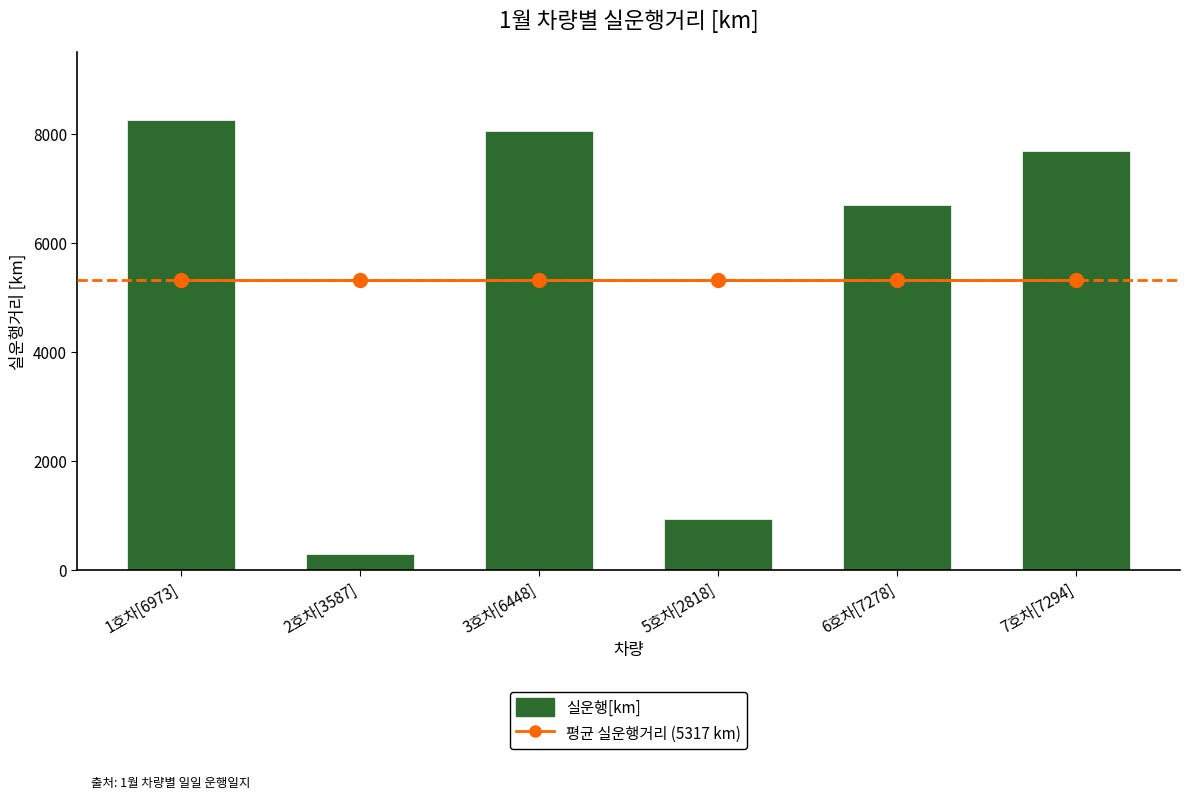

Reading left to right, what are all the values shown in this chart?

평균 실운행거리 (5317 km): 5317	5317	5317	5317	5317	5317
실운행[km]: 8255	291	8061	930	6686	7679